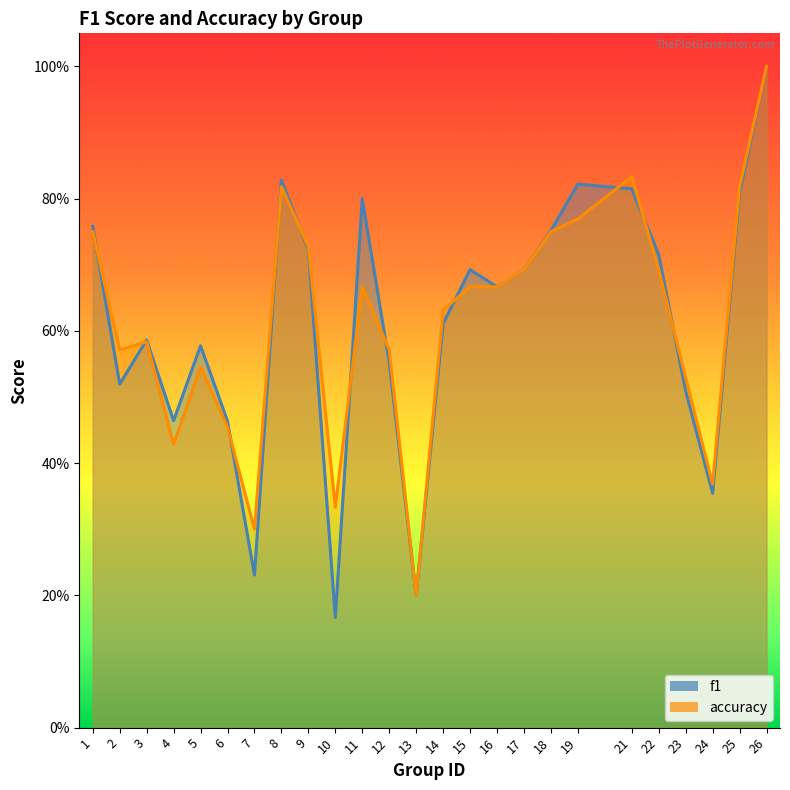

What is the difference between the second highest and second lowest values in the accuracy series?

0.5